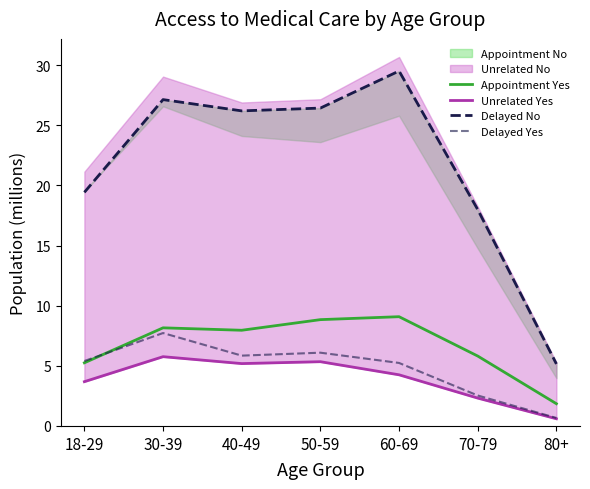

What is the maximum value shown in the chart?

29.5